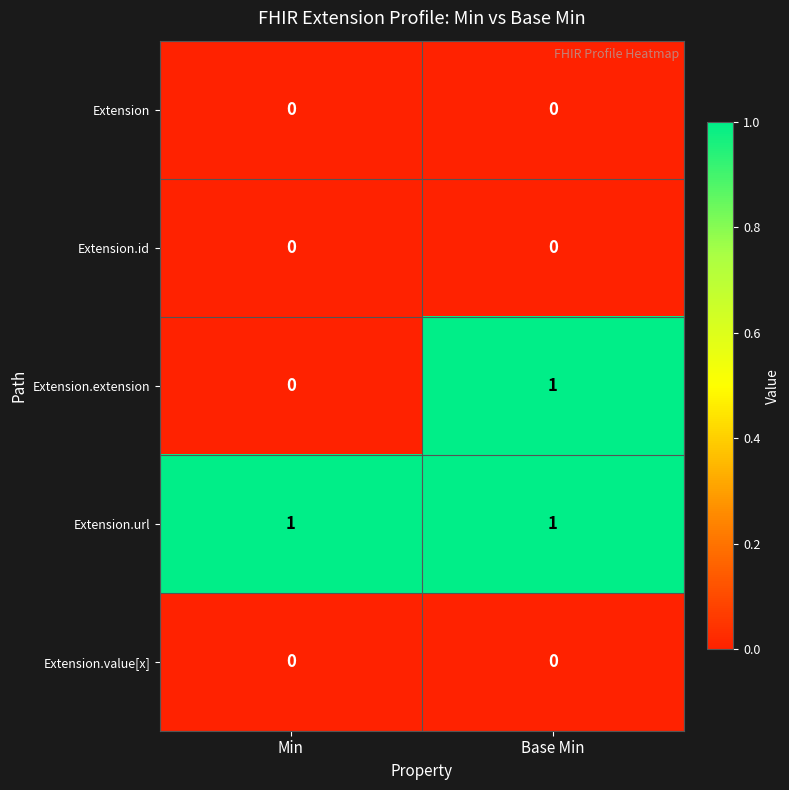

Reading left to right, extract all data points from this chart.

Extension: Min=0	Base Min=0
Extension.id: Min=0	Base Min=0
Extension.extension: Min=0	Base Min=1
Extension.url: Min=1	Base Min=1
Extension.value[x]: Min=0	Base Min=0